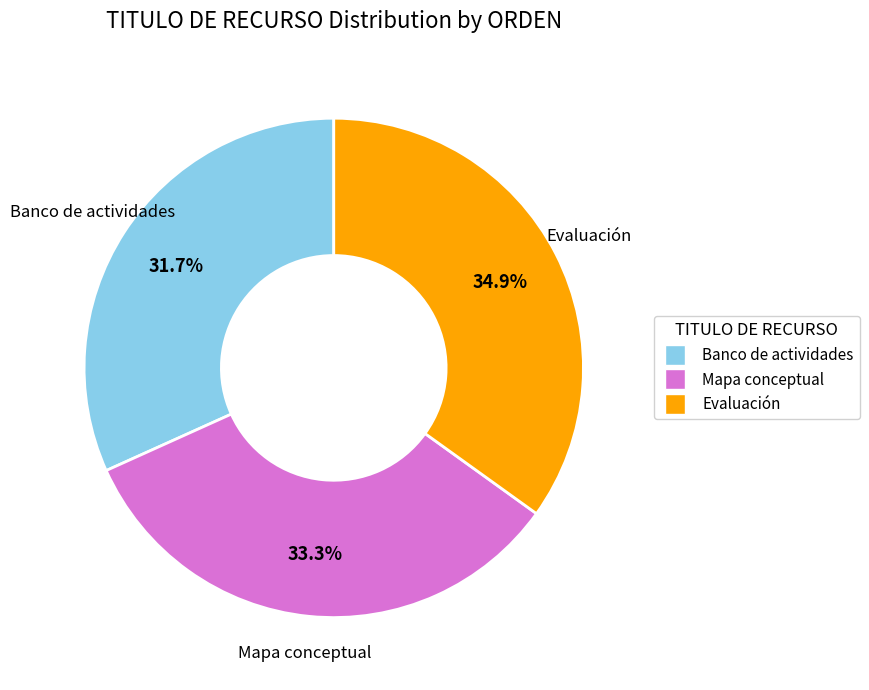

What is the total percentage of Mapa conceptual and Banco de actividades?

65.1%